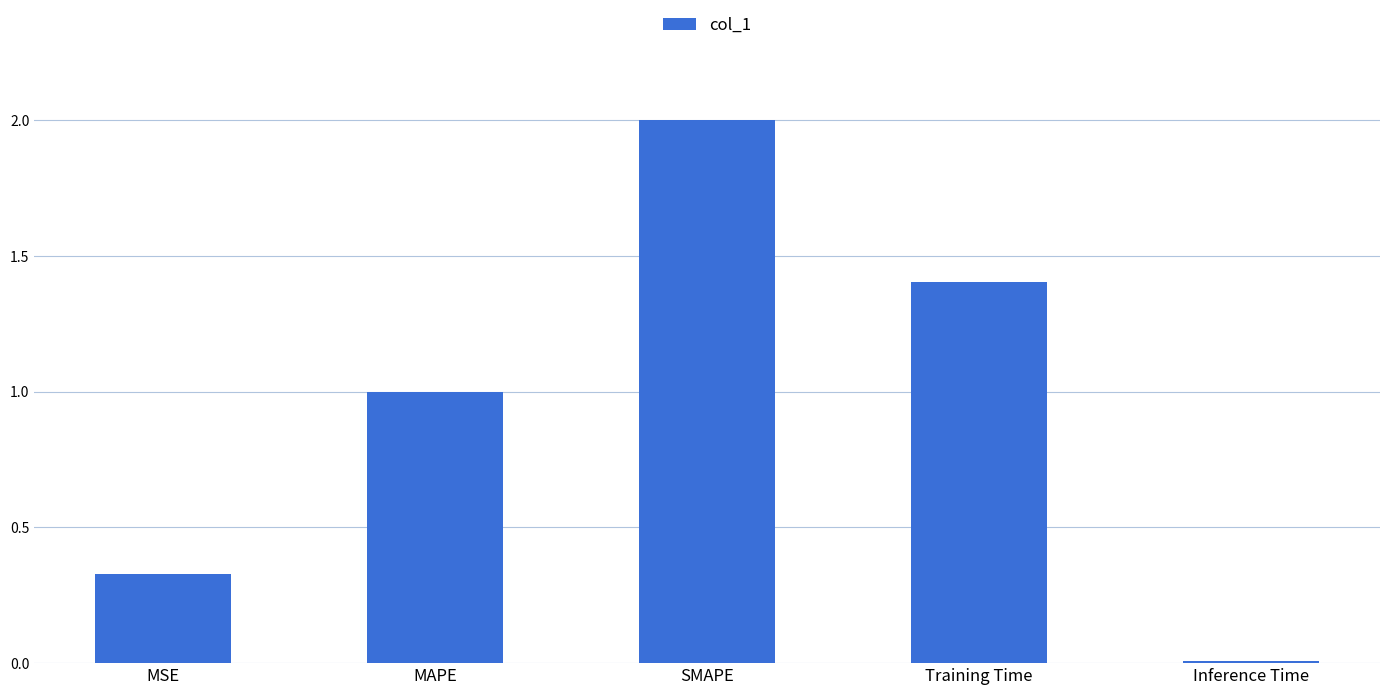

Which has a higher value, SMAPE or MSE?

SMAPE